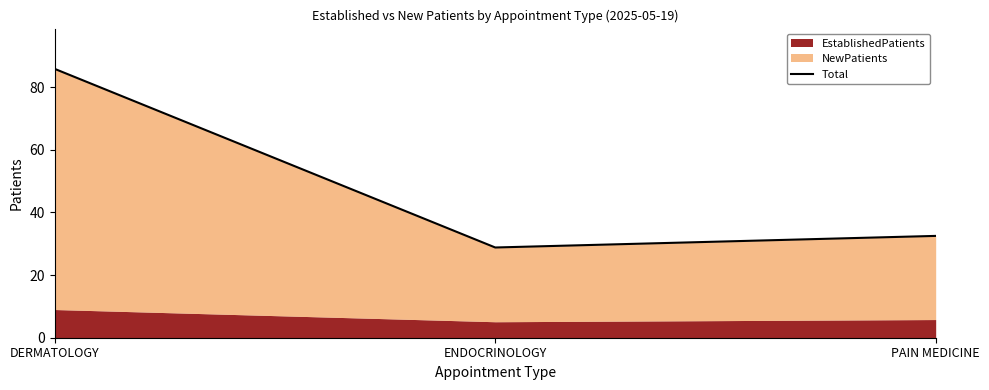

Reading left to right, list all the values displayed in this chart.

85.8	28.8	32.5